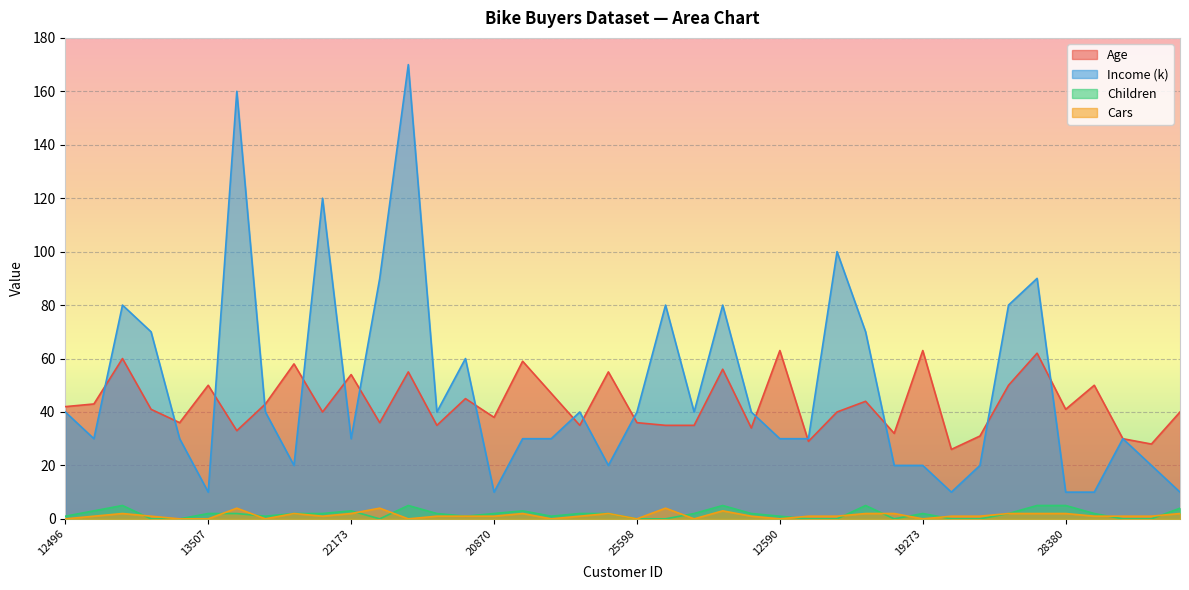

At 23316, list the series in order from smallest to largest.

Cars, Children, Income (k), Age